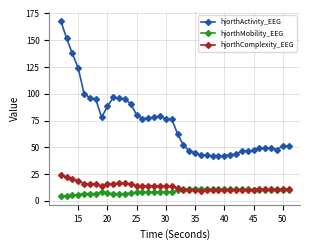

How many values in the hjorthActivity_EEG series are below 76?

20